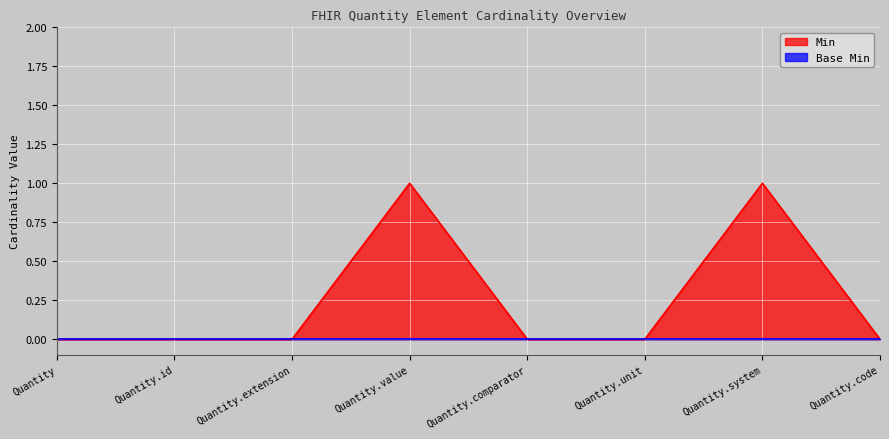

What is the value of the 7th point from the left?

1